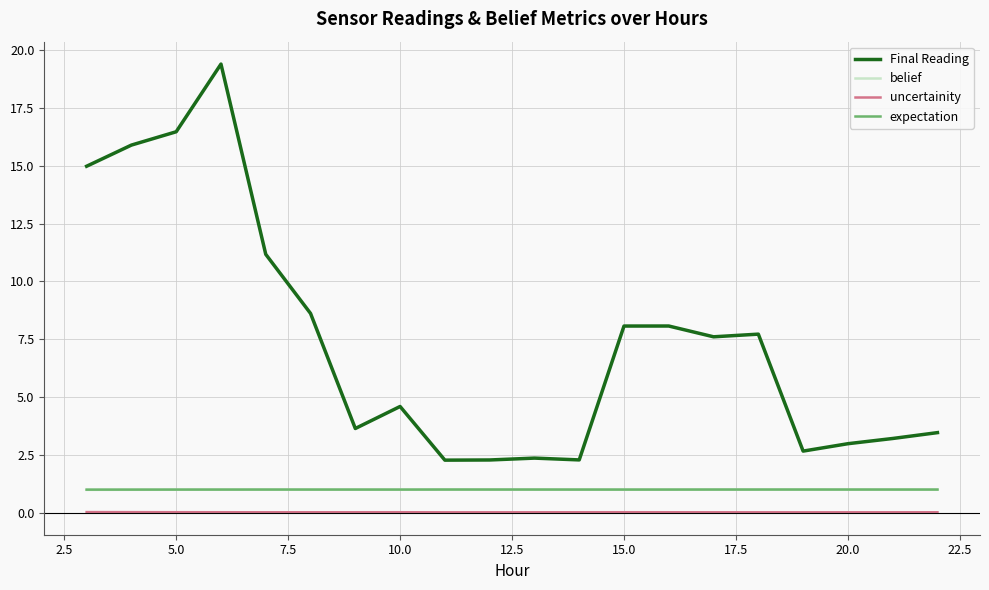

Which series has the largest range (max minus min)?

Final Reading